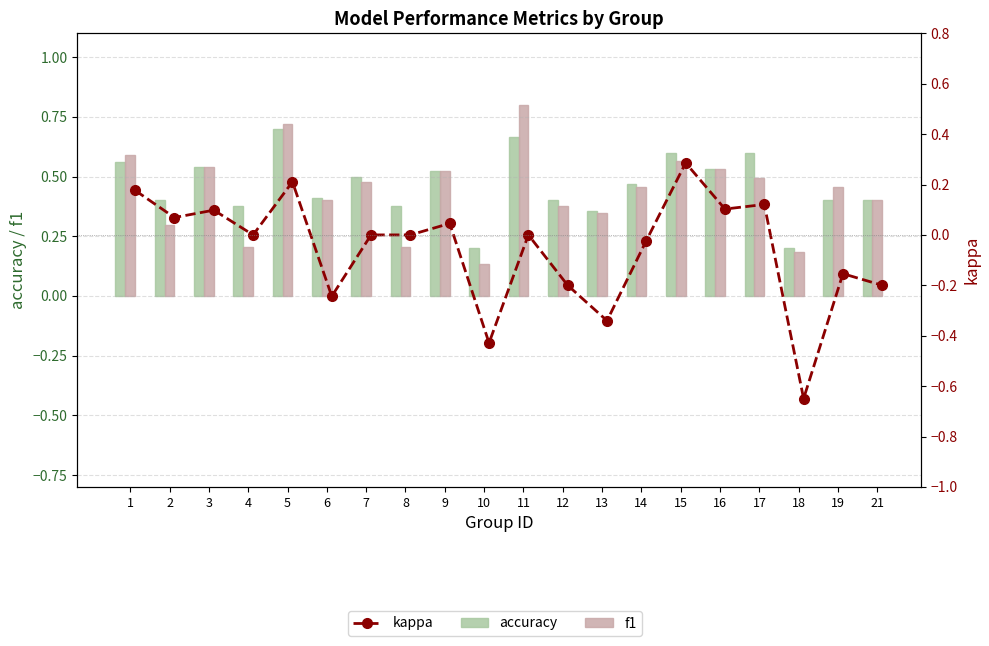

What is the difference between the second highest and second lowest values in the kappa series?

0.6